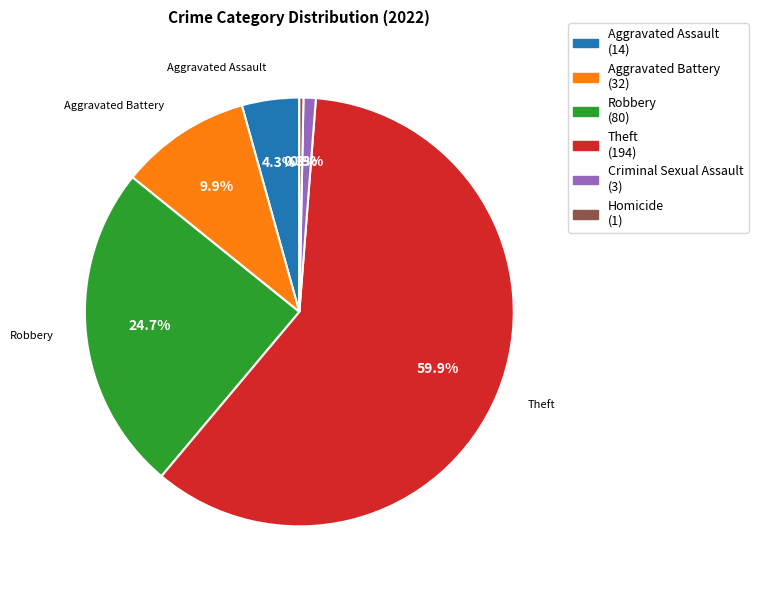

Does any single category account for the majority?

Yes